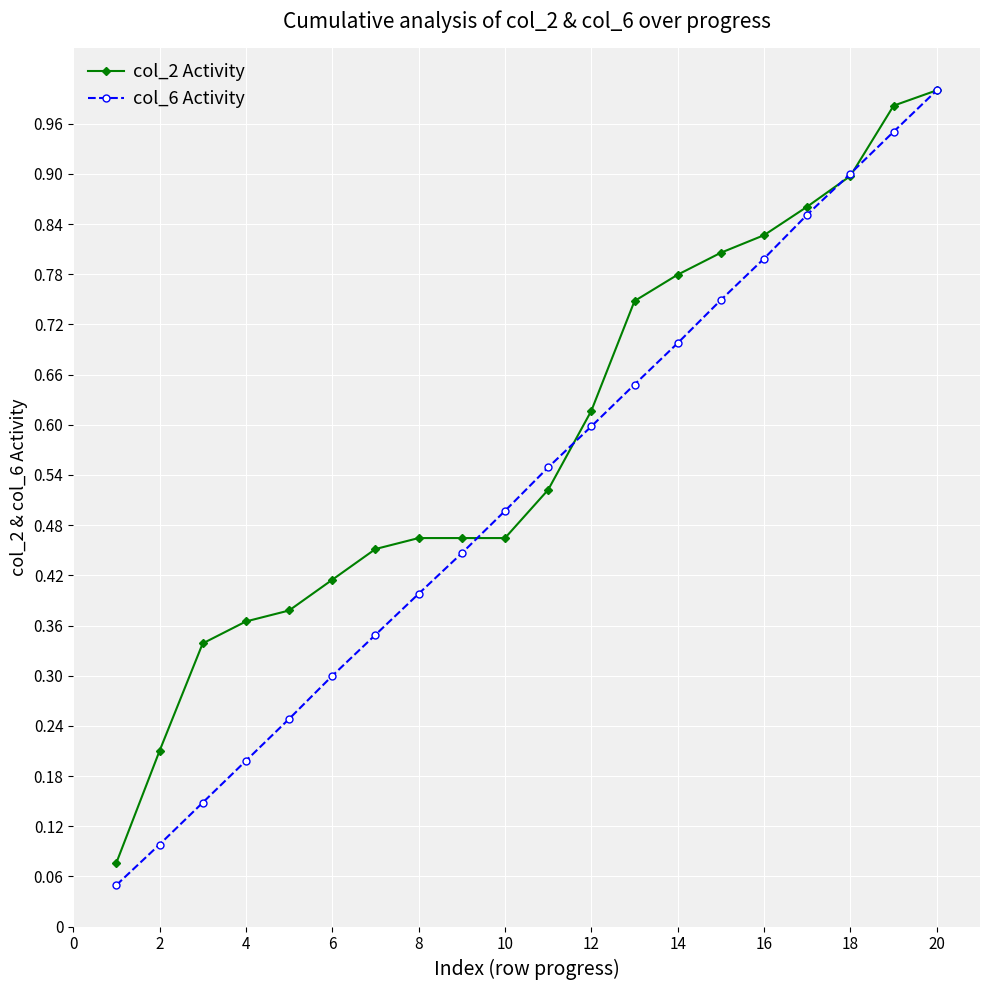

At how many categories does at least one series exceed 0?

20